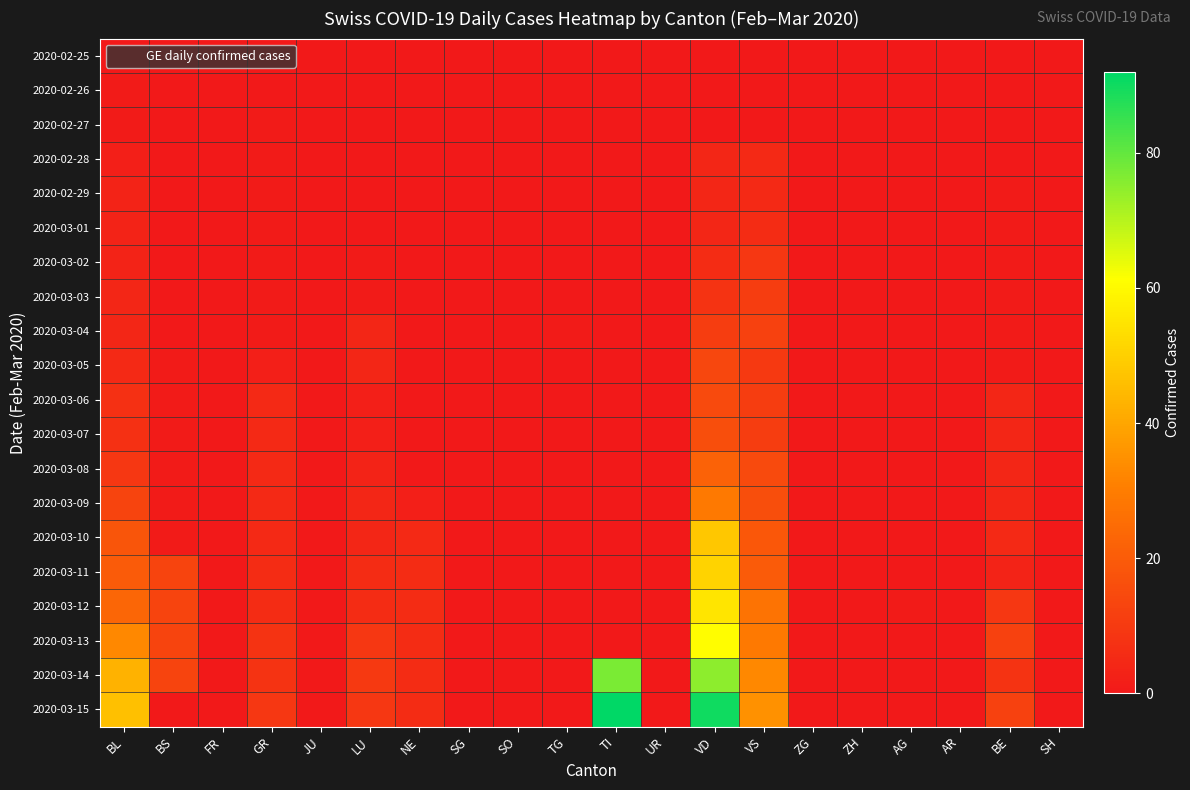

Reading right to left, extract all data points from this chart.

2020-02-25: SH=0	BE=0	AR=0	AG=0	ZH=0	ZG=0	VS=0	VD=0	UR=0	TI=0	TG=0	SO=0	SG=0	NE=0	LU=0	JU=0	GR=0	FR=0	BS=0	BL=0
2020-02-26: SH=0	BE=0	AR=0	AG=0	ZH=0	ZG=0	VS=0	VD=0	UR=0	TI=0	TG=0	SO=0	SG=0	NE=0	LU=0	JU=0	GR=0	FR=0	BS=0	BL=1
2020-02-27: SH=0	BE=0	AR=0	AG=0	ZH=0	ZG=0	VS=0	VD=0	UR=0	TI=0	TG=0	SO=0	SG=0	NE=0	LU=0	JU=0	GR=1	FR=0	BS=0	BL=1
2020-02-28: SH=0	BE=0	AR=0	AG=0	ZH=0	ZG=0	VS=5	VD=4	UR=0	TI=0	TG=0	SO=0	SG=0	NE=0	LU=0	JU=0	GR=1	FR=0	BS=0	BL=2
2020-02-29: SH=0	BE=1	AR=0	AG=0	ZH=0	ZG=0	VS=5	VD=4	UR=0	TI=0	TG=0	SO=0	SG=0	NE=0	LU=0	JU=0	GR=1	FR=0	BS=0	BL=3
2020-03-01: SH=0	BE=1	AR=0	AG=0	ZH=0	ZG=0	VS=6	VD=4	UR=0	TI=0	TG=0	SO=0	SG=0	NE=0	LU=0	JU=0	GR=1	FR=0	BS=0	BL=3
2020-03-02: SH=0	BE=1	AR=0	AG=0	ZH=0	ZG=0	VS=9	VD=6	UR=0	TI=0	TG=0	SO=0	SG=0	NE=0	LU=1	JU=0	GR=1	FR=0	BS=0	BL=3
2020-03-03: SH=0	BE=1	AR=0	AG=0	ZH=0	ZG=0	VS=11	VD=8	UR=0	TI=0	TG=0	SO=0	SG=0	NE=0	LU=1	JU=0	GR=1	FR=0	BS=0	BL=4
2020-03-04: SH=0	BE=1	AR=0	AG=0	ZH=0	ZG=0	VS=12	VD=11	UR=0	TI=0	TG=1	SO=0	SG=0	NE=0	LU=4	JU=0	GR=1	FR=0	BS=0	BL=4
2020-03-05: SH=0	BE=1	AR=0	AG=0	ZH=0	ZG=0	VS=10	VD=14	UR=0	TI=0	TG=0	SO=0	SG=0	NE=0	LU=4	JU=0	GR=2	FR=0	BS=1	BL=5
2020-03-06: SH=0	BE=4	AR=0	AG=0	ZH=0	ZG=0	VS=11	VD=15	UR=0	TI=0	TG=0	SO=0	SG=0	NE=0	LU=2	JU=0	GR=5	FR=0	BS=1	BL=7
2020-03-07: SH=0	BE=4	AR=0	AG=0	ZH=0	ZG=0	VS=11	VD=16	UR=0	TI=0	TG=0	SO=0	SG=0	NE=0	LU=2	JU=0	GR=5	FR=0	BS=1	BL=7
2020-03-08: SH=0	BE=4	AR=0	AG=0	ZH=0	ZG=0	VS=15	VD=22	UR=0	TI=0	TG=0	SO=0	SG=0	NE=0	LU=3	JU=0	GR=5	FR=0	BS=1	BL=9
2020-03-09: SH=0	BE=4	AR=0	AG=0	ZH=0	ZG=0	VS=16	VD=29	UR=0	TI=0	TG=0	SO=0	SG=0	NE=2	LU=4	JU=0	GR=5	FR=0	BS=1	BL=13
2020-03-10: SH=0	BE=5	AR=0	AG=0	ZH=0	ZG=0	VS=19	VD=48	UR=0	TI=0	TG=0	SO=0	SG=0	NE=5	LU=4	JU=0	GR=5	FR=0	BS=1	BL=18
2020-03-11: SH=0	BE=3	AR=0	AG=0	ZH=0	ZG=0	VS=20	VD=51	UR=0	TI=0	TG=0	SO=0	SG=0	NE=6	LU=6	JU=0	GR=6	FR=0	BS=13	BL=20
2020-03-12: SH=0	BE=9	AR=0	AG=1	ZH=0	ZG=0	VS=27	VD=55	UR=0	TI=0	TG=0	SO=0	SG=0	NE=6	LU=6	JU=0	GR=6	FR=0	BS=13	BL=23
2020-03-13: SH=0	BE=12	AR=0	AG=0	ZH=0	ZG=0	VS=29	VD=61	UR=0	TI=0	TG=0	SO=0	SG=0	NE=6	LU=9	JU=0	GR=8	FR=0	BS=13	BL=33
2020-03-14: SH=0	BE=8	AR=0	AG=0	ZH=0	ZG=0	VS=33	VD=75	UR=0	TI=77	TG=0	SO=0	SG=0	NE=6	LU=10	JU=0	GR=8	FR=0	BS=13	BL=43
2020-03-15: SH=0	BE=12	AR=0	AG=0	ZH=0	ZG=0	VS=35	VD=90	UR=0	TI=92	TG=0	SO=0	SG=0	NE=6	LU=9	JU=0	GR=9	FR=0	BS=0	BL=46